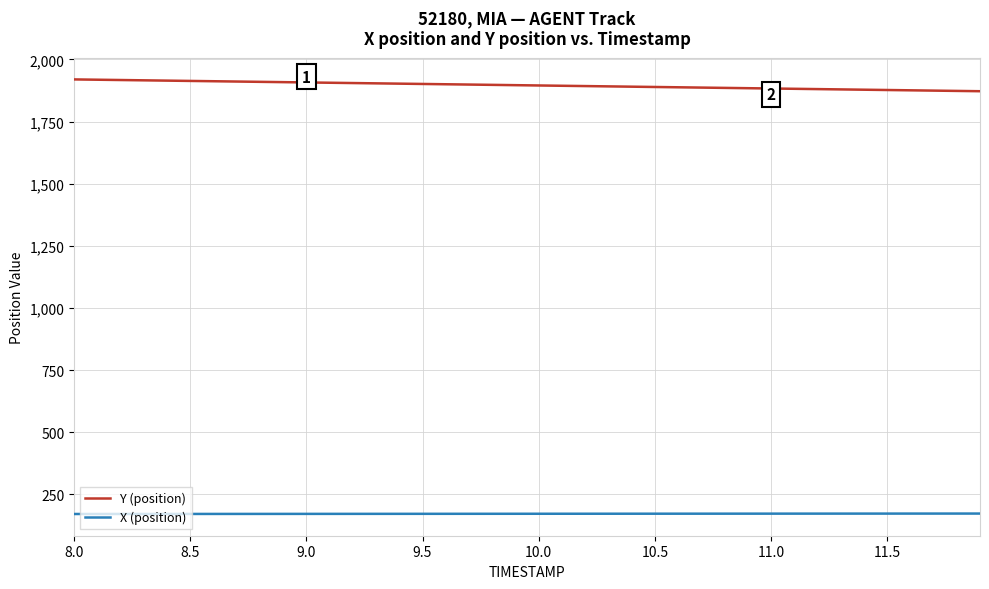

True or false: X (position) and Y (position) cross at least once.

False